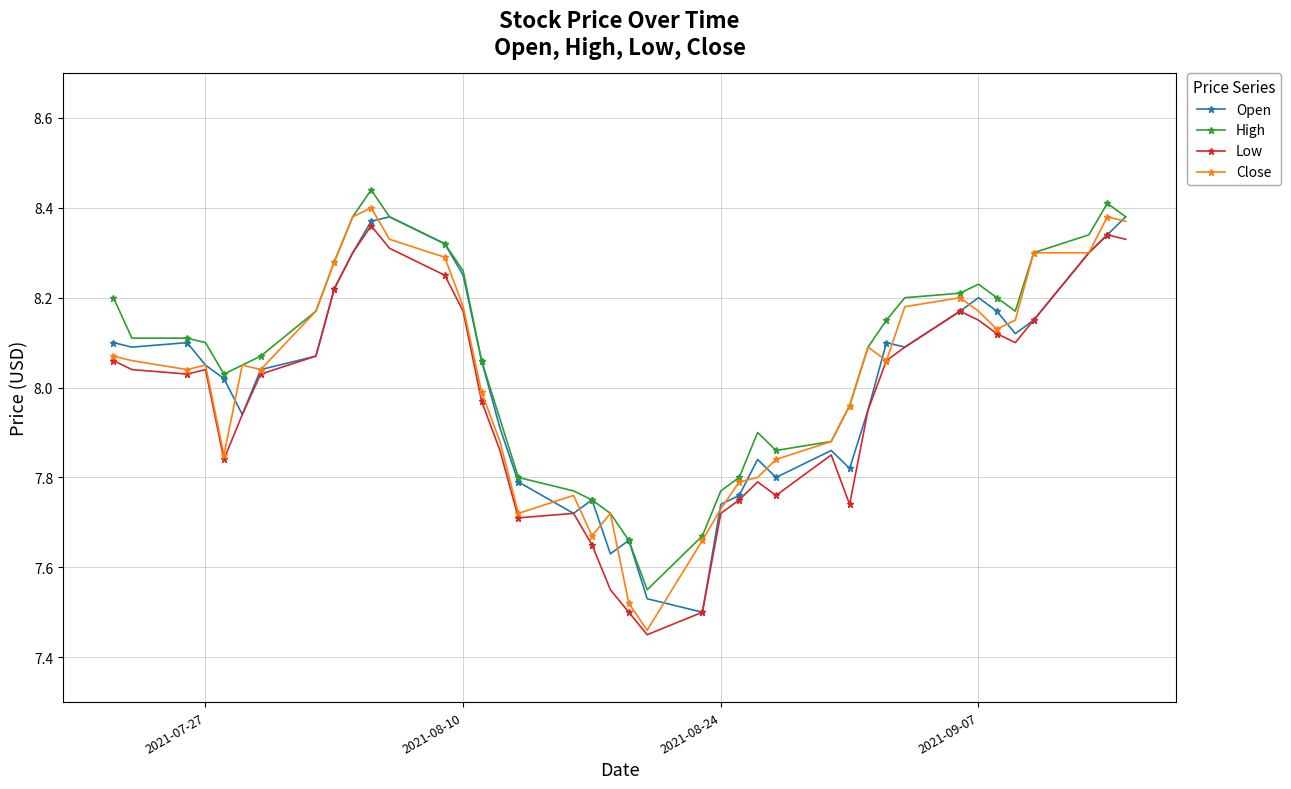

True or false: Open has more than 1 points higher than both neighbors.

True